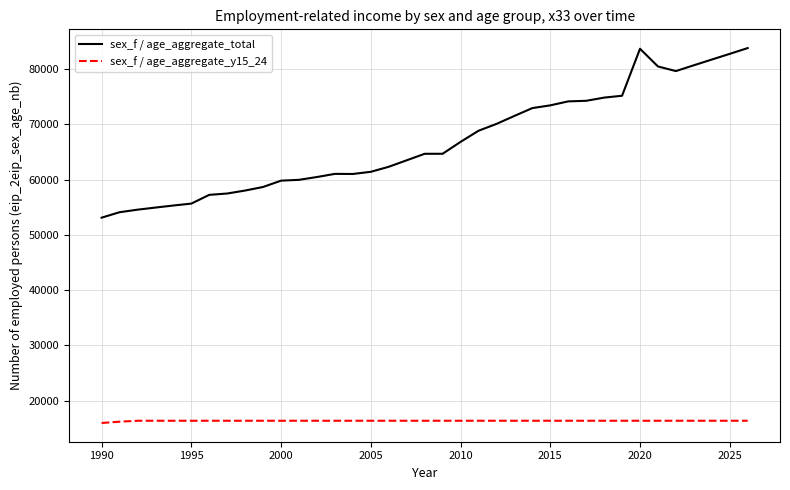

What is the maximum value for sex_f / age_aggregate_total?

83816.7